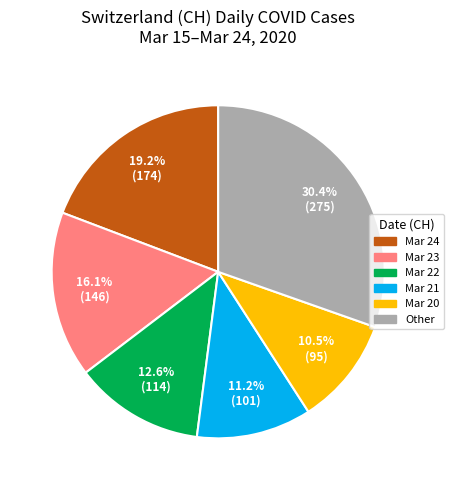

Is there a majority slice in this chart?

No